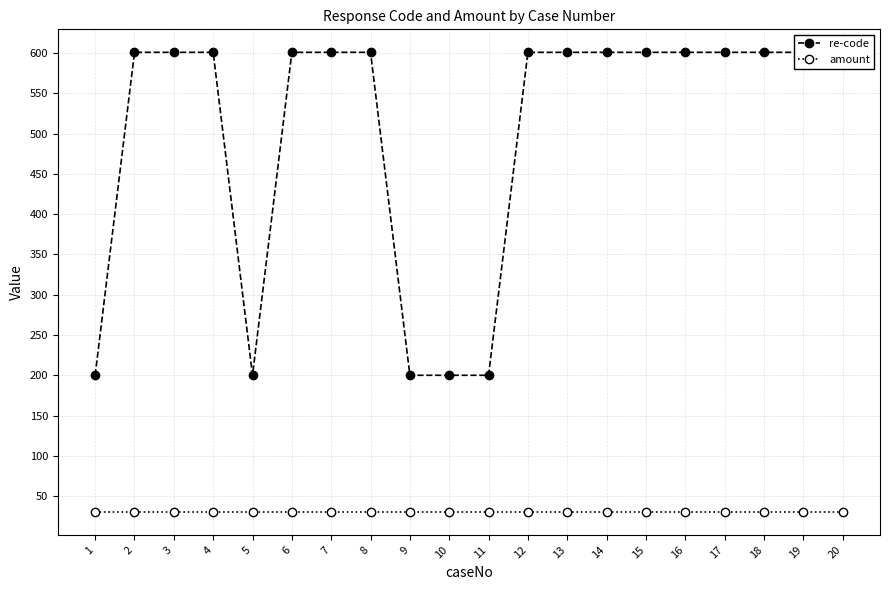

Which has a higher value, 14 or 12?

14